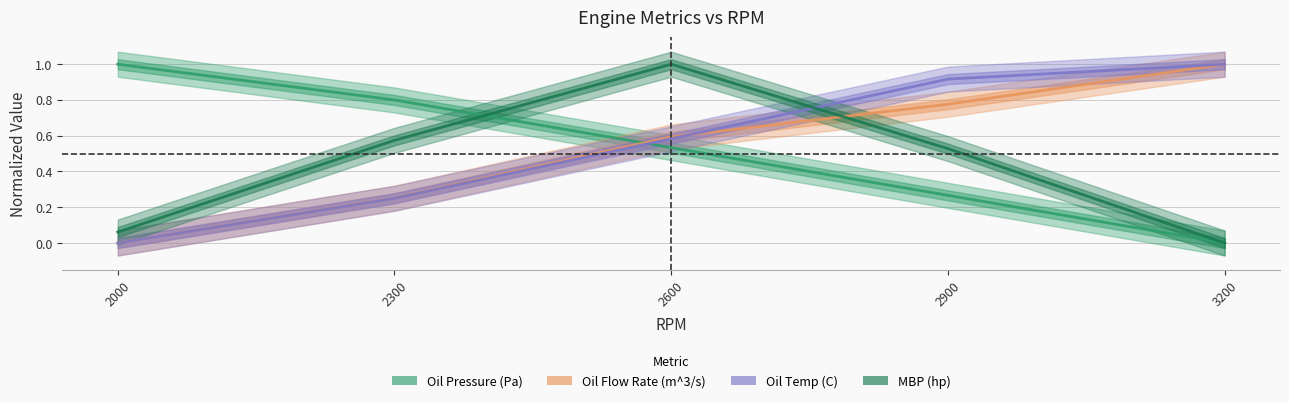

What is the sum of all Oil Flow Rate (m^3/s) values?

2.6